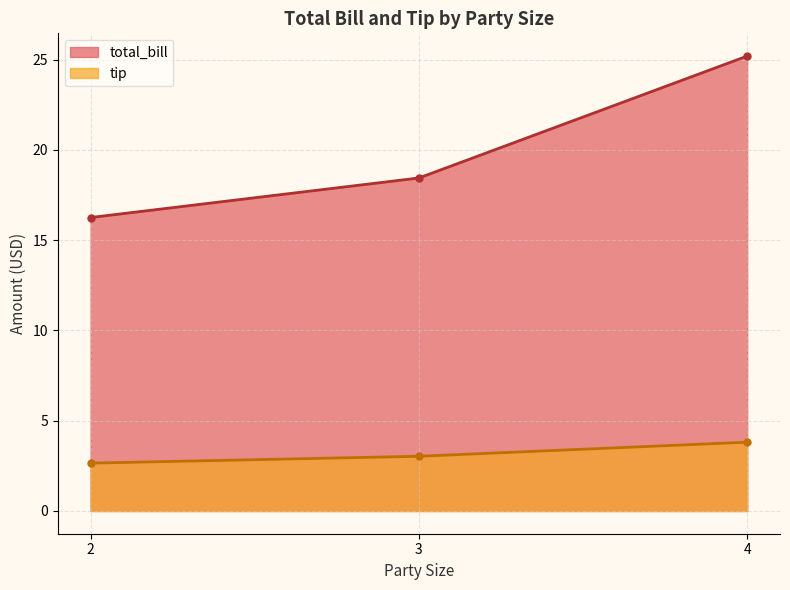

What is the greatest value displayed?

25.2